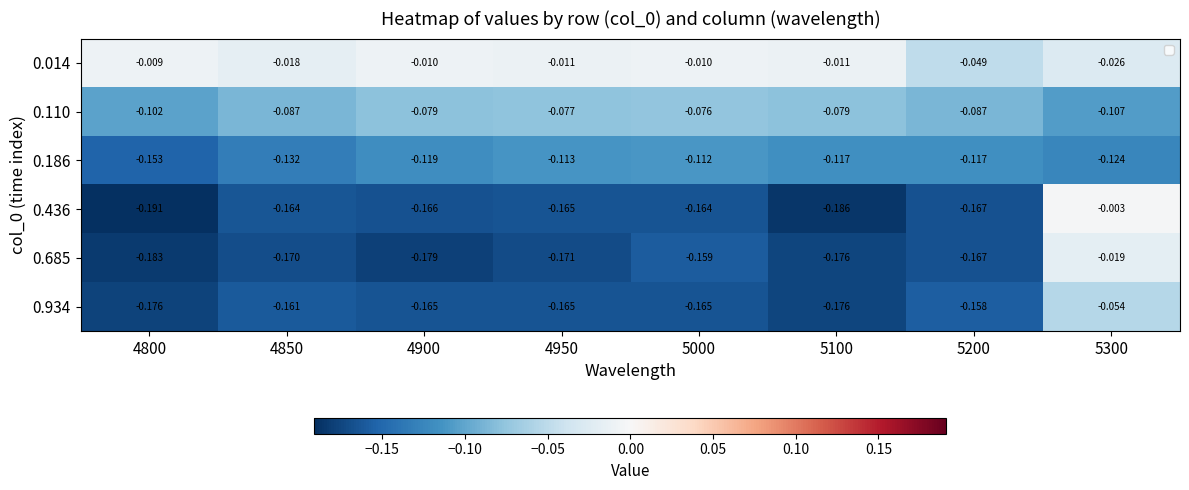

Rank the series by their maximum value, from lowest to highest.

0.186, 0.110, 0.934, 0.685, 0.014, 0.436